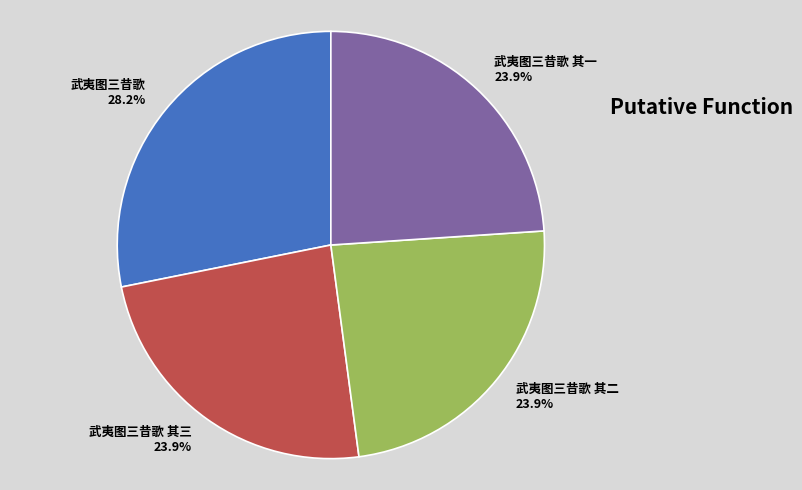

Which slice is the largest?

武夷图三昔歌